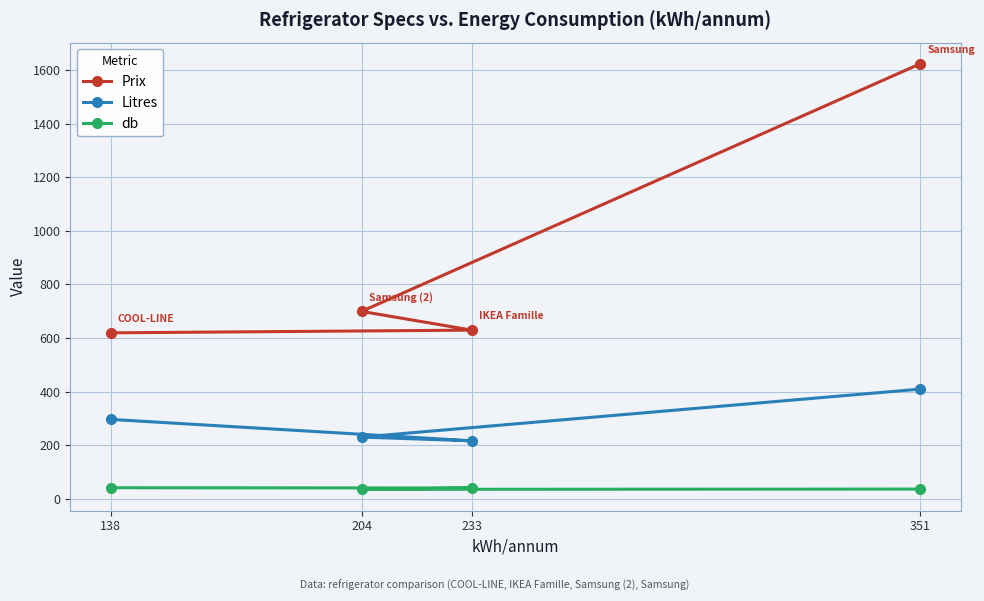

Between 233 and 351, which series saw the biggest shift?

Prix